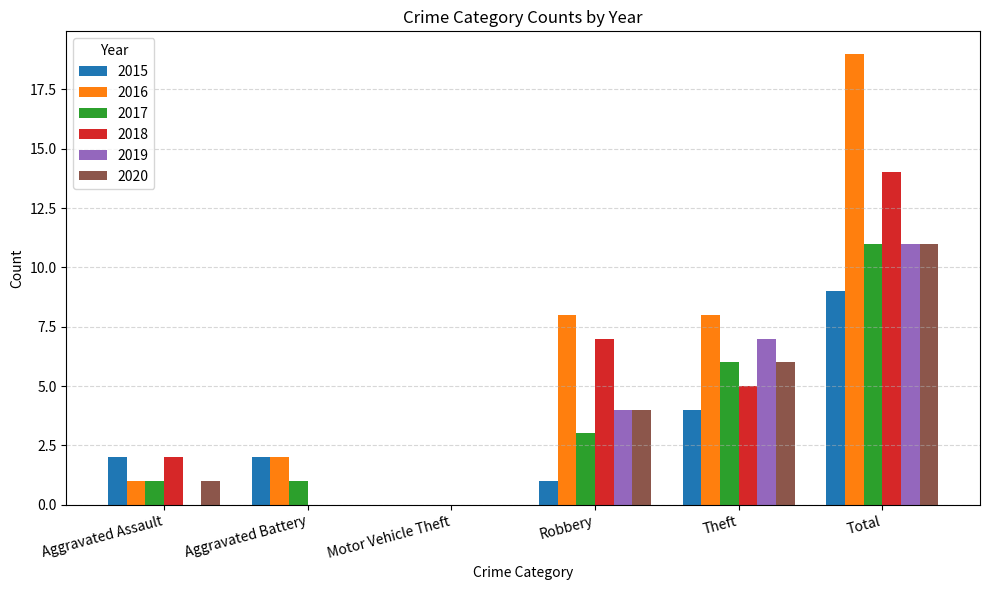

Is the value of 2016 at Theft greater than the value of 2015 at Total?

No